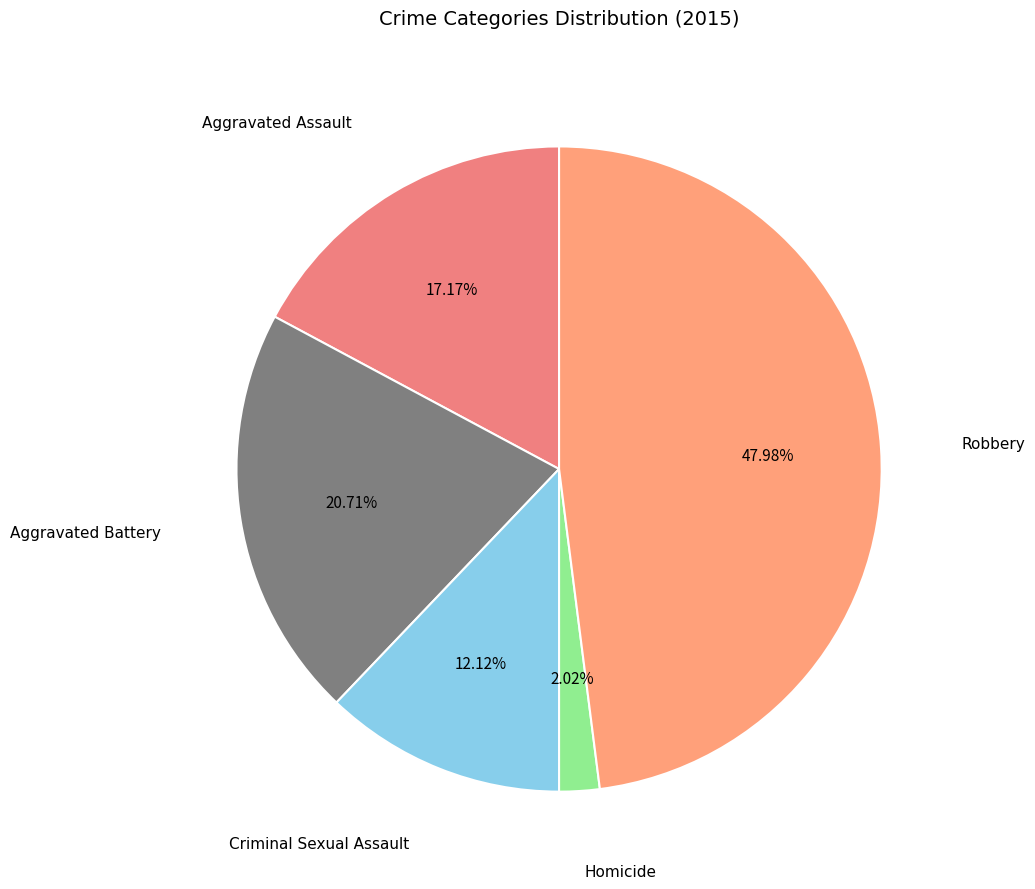

How much of the chart is everything except Aggravated Battery?

79.3%